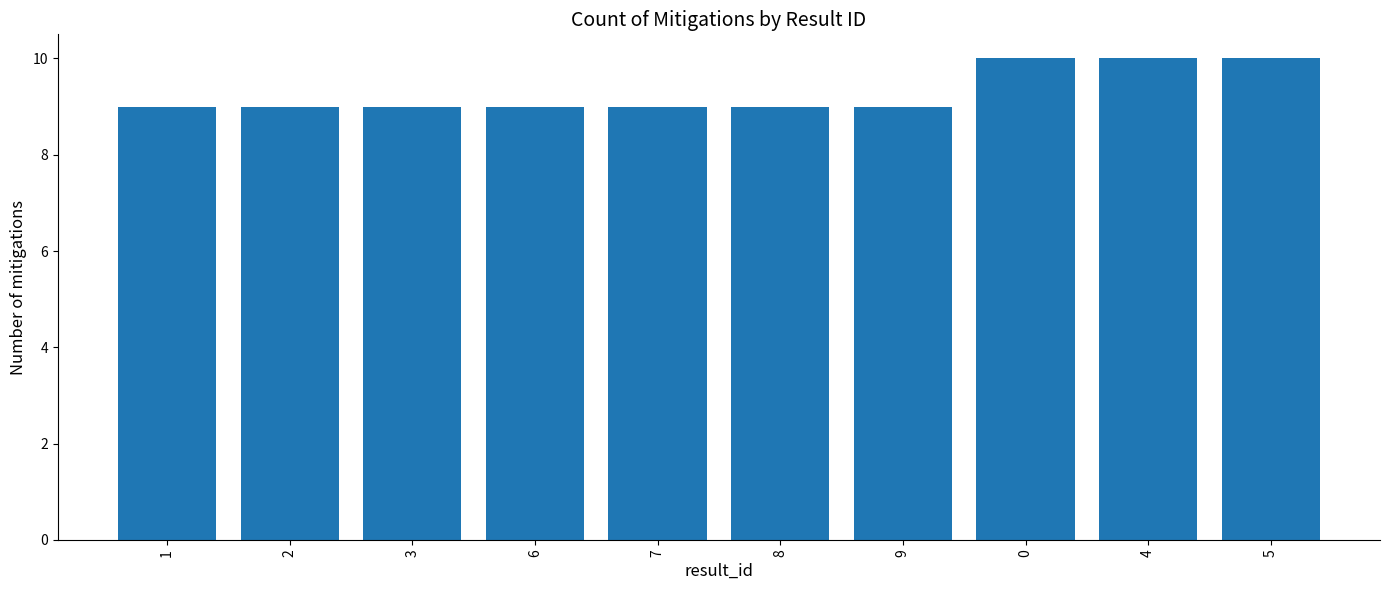

What is the difference between the maximum and second lowest values?

1